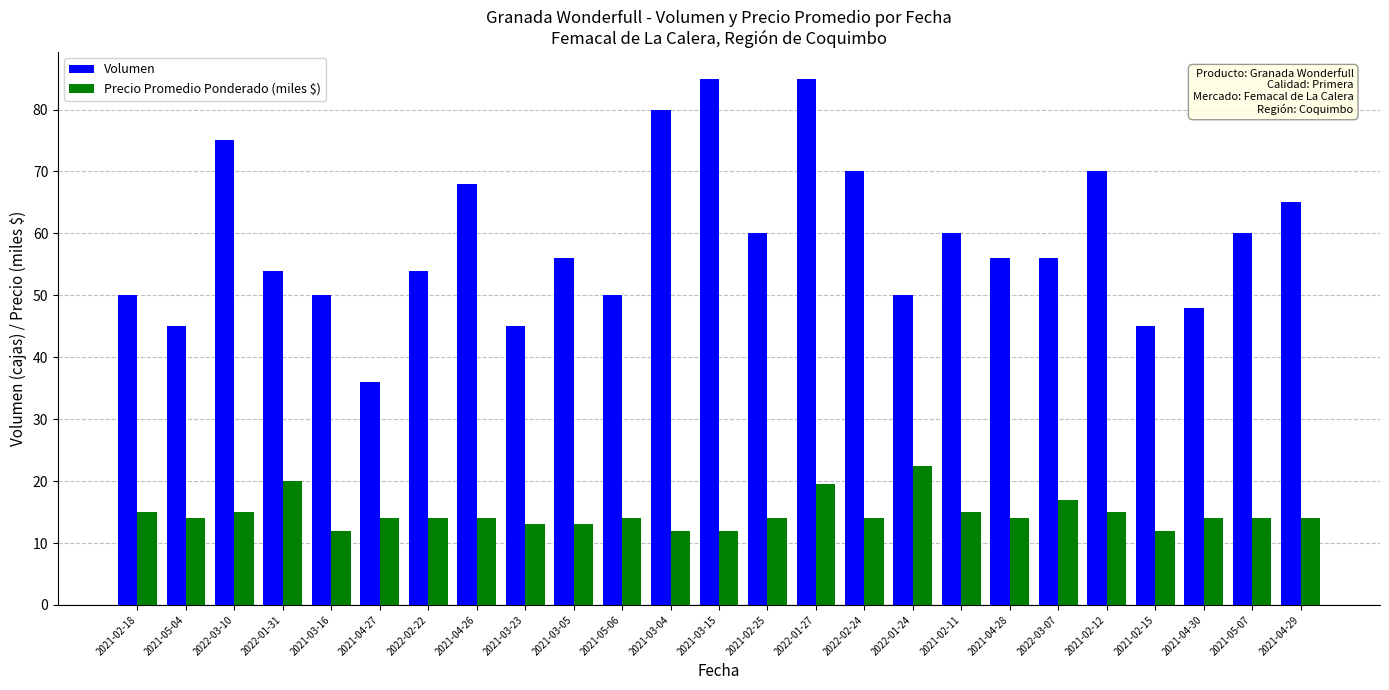

Between 2021-02-18 and 2021-04-26, which series saw the biggest shift?

Volumen